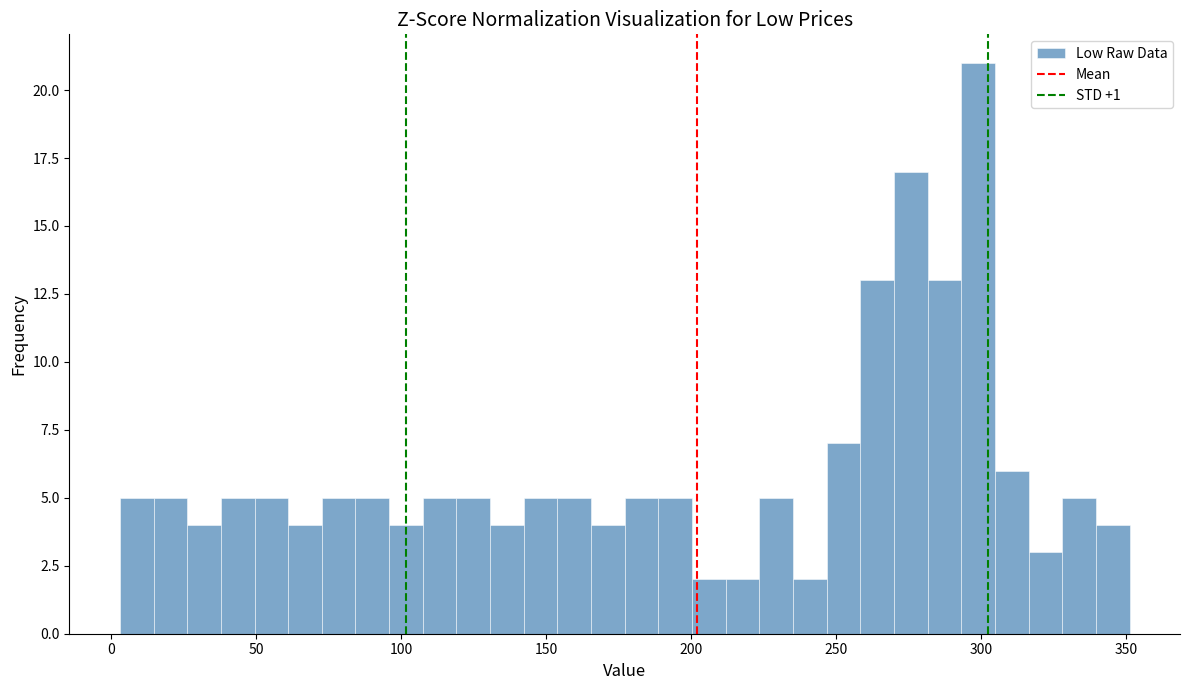

Around what value on the x-axis is the tallest bar? Give the approximate position of its centre, as read against the axis.

300